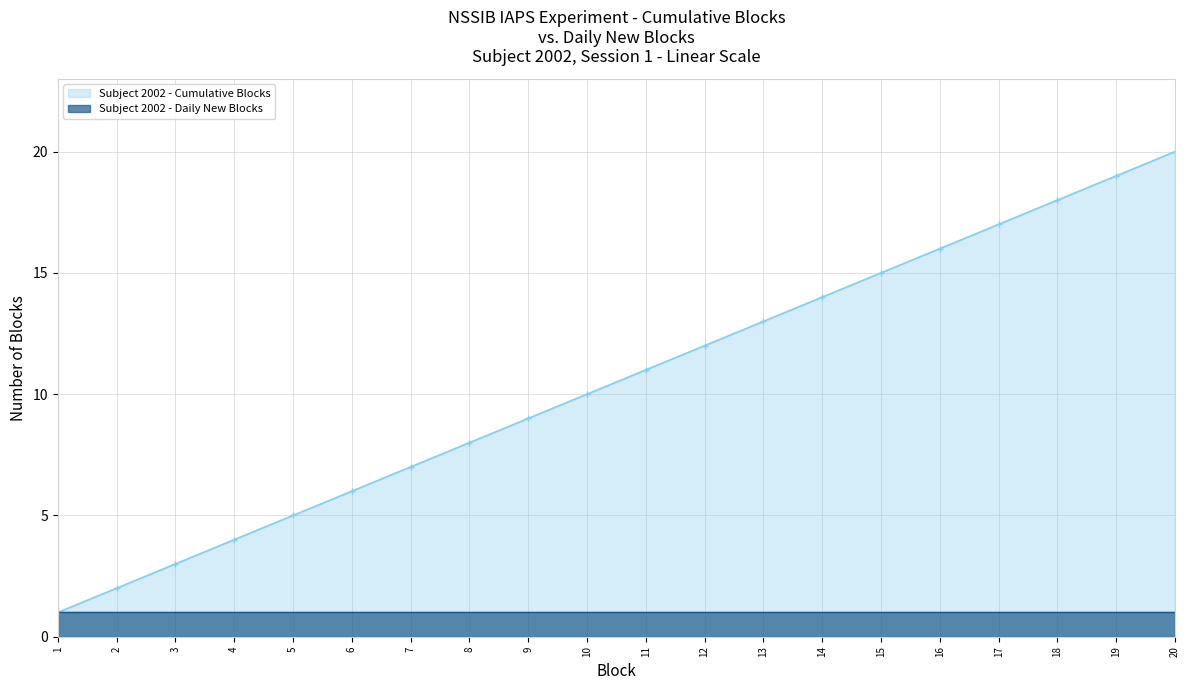

Where is the data nearest to the value 10?

10